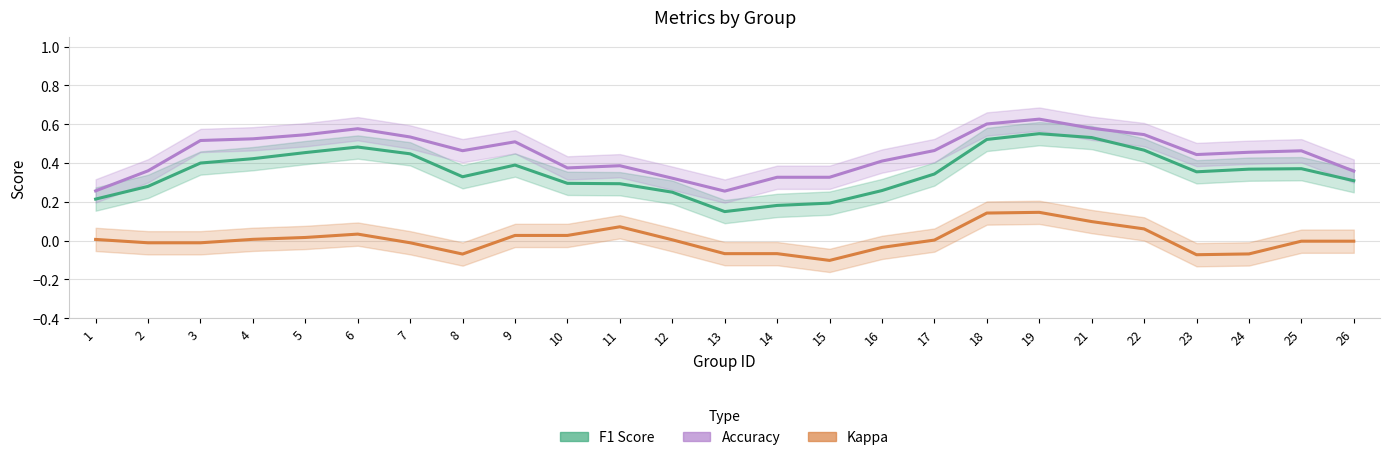

Is this an area chart (filled region under the line)?

No